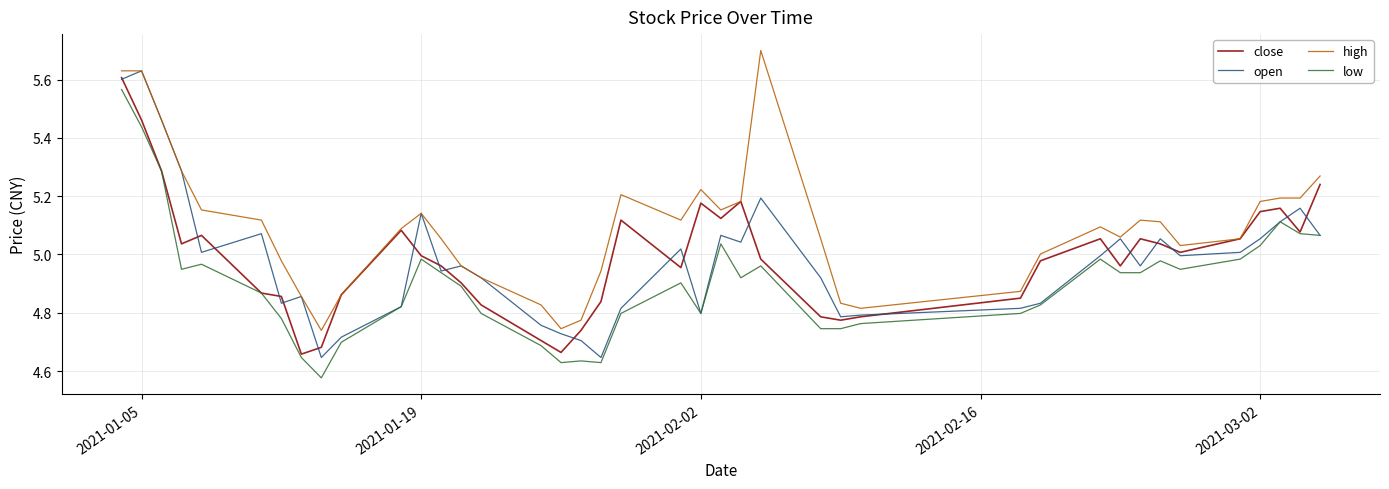

Which series has the largest total across all categories?

high